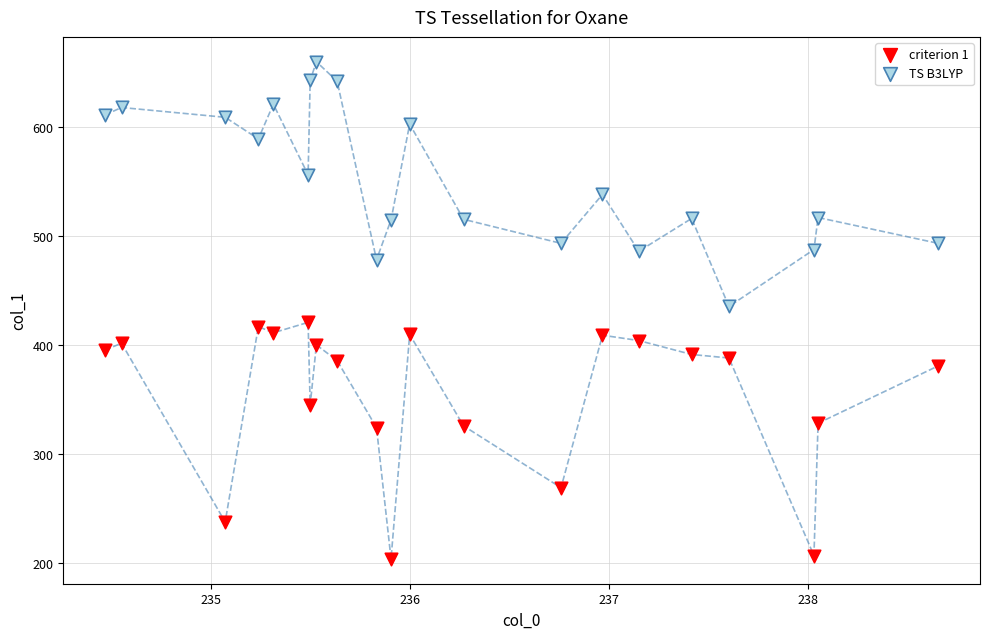

Which series contains the highest Y value?

TS B3LYP